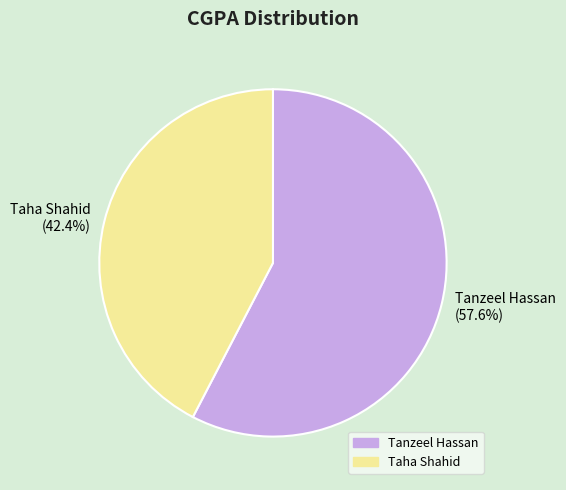

Does Tanzeel Hassan represent more than half of the total?

Yes